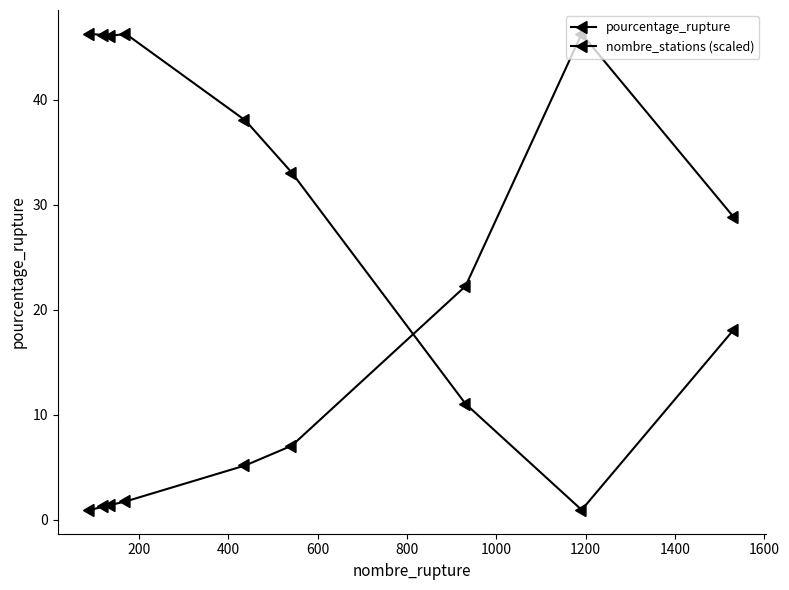

Which series has the largest range (max minus min)?

pourcentage_rupture